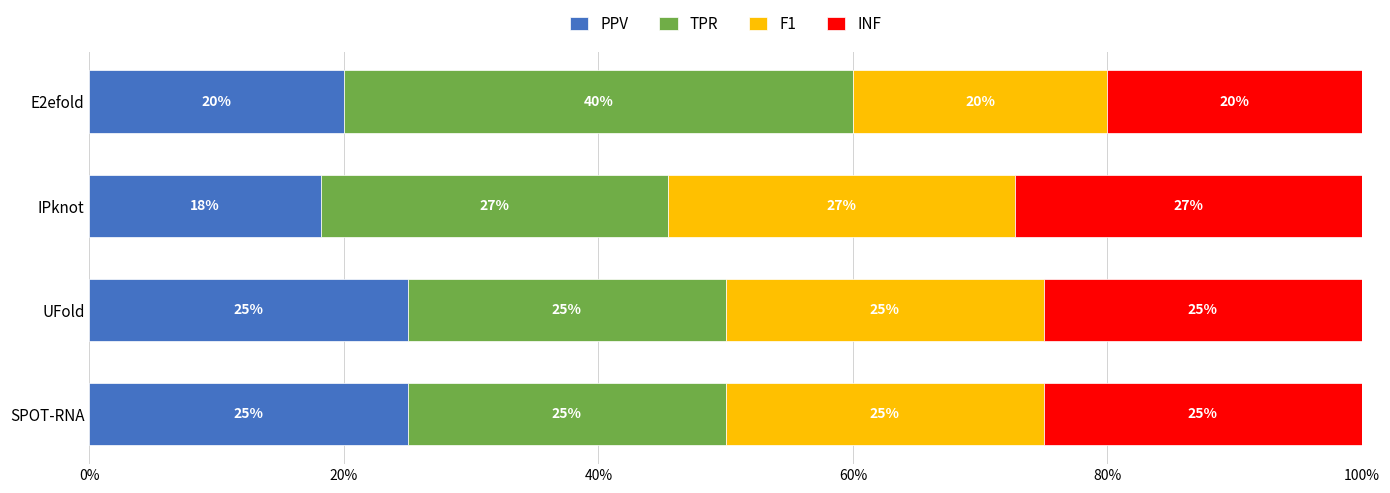

What is the sum of all PPV values?

0.9